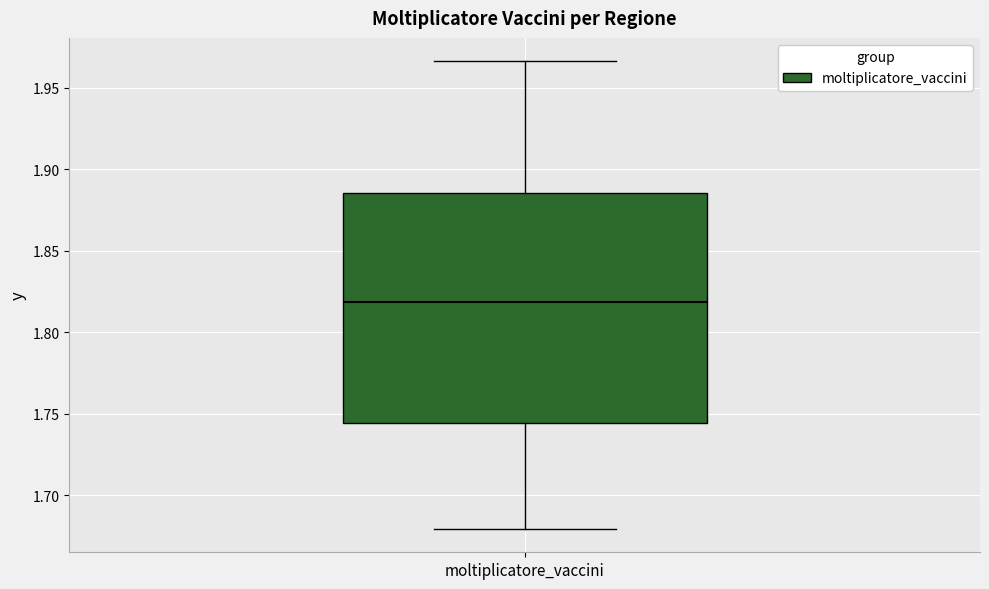

Read this box plot against the y-axis: the position of the median line, the range covered by the box, and the ends of both whiskers. The values are not printed on the chart, so give them approximately, as read against the axis.

median 1.820, box 1.745 to 1.885, whiskers 1.680 to 1.965